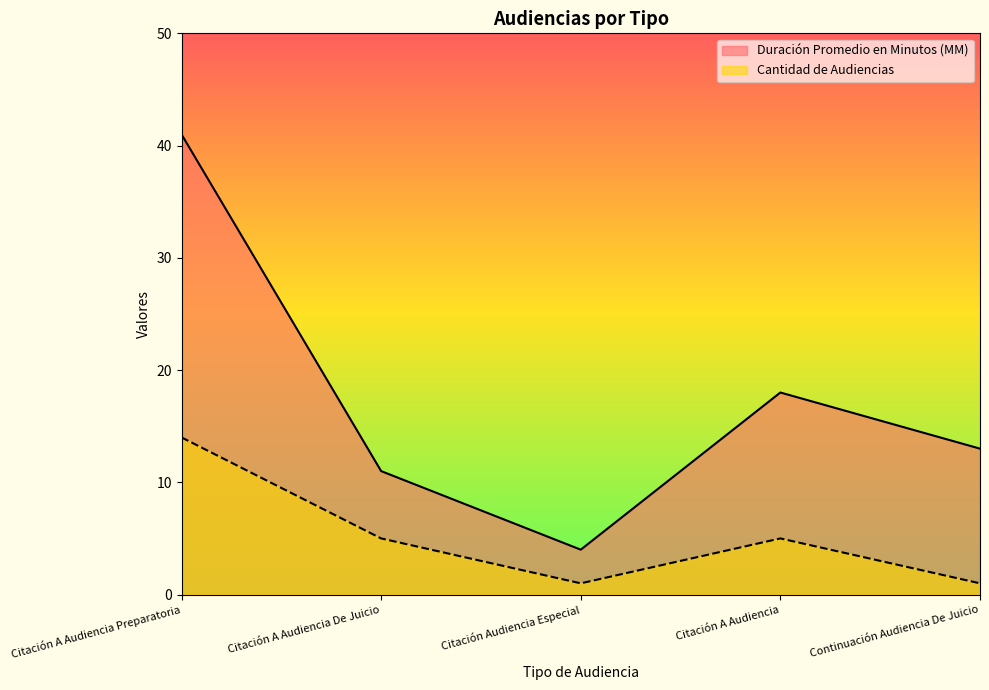

How many values in the Cantidad de Audiencias series are below 5?

2